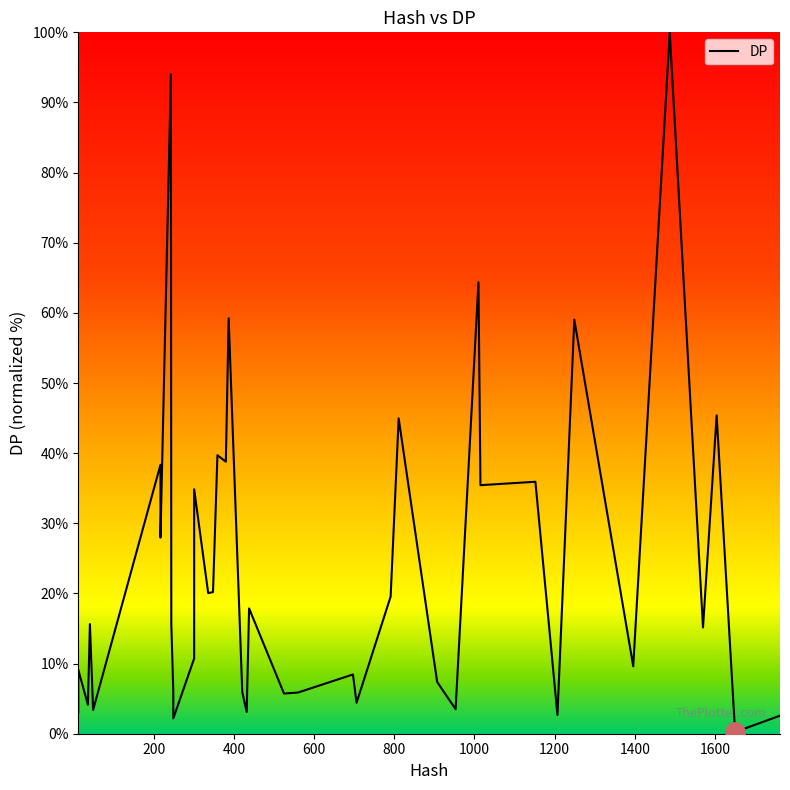

True or false: the data shows 3.2 at 34.

False